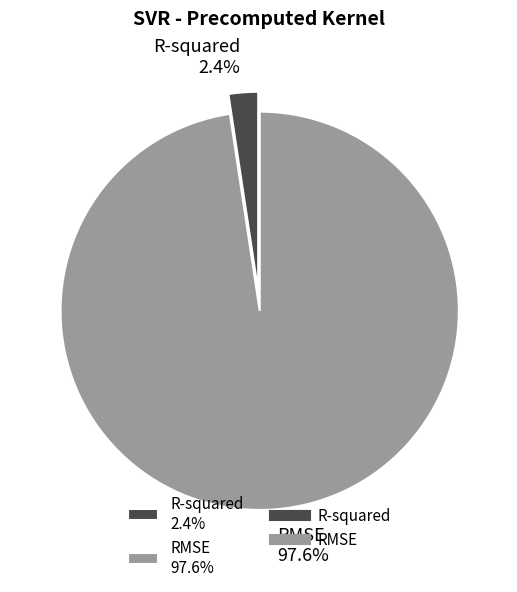

To the nearest percent, what is the combined percentage of R-squared and RMSE?

100%